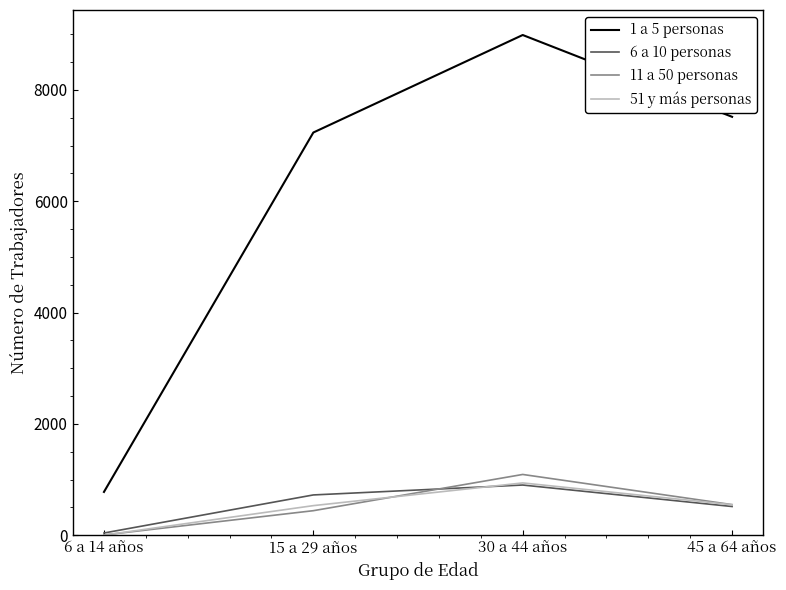

True or false: 1 a 5 personas has a value of 12495 at 30 a 44 años.

False